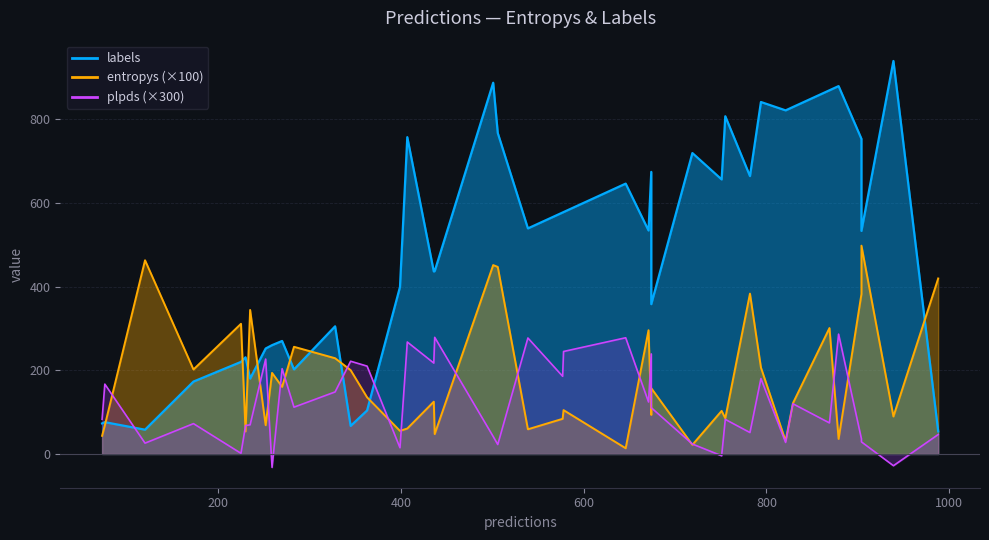

Rank the series at 35 from highest to lowest value.

labels, entropys, plpds